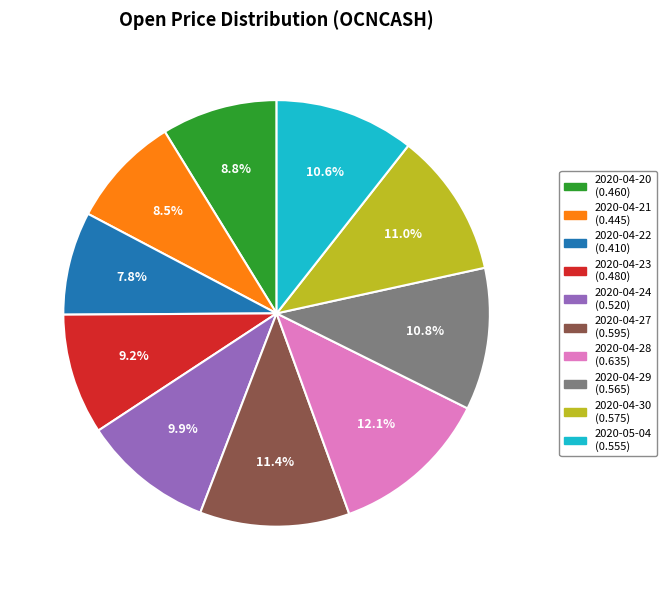

Is 2020-04-27 the majority of the pie?

No